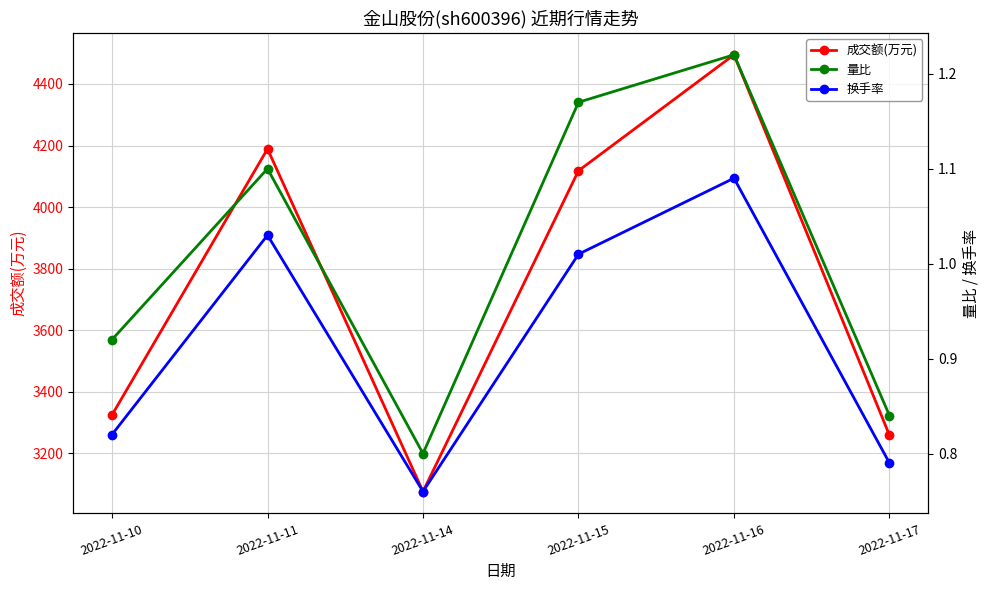

In 换手率, how many points are lower than both neighbors (excluding endpoints)?

1